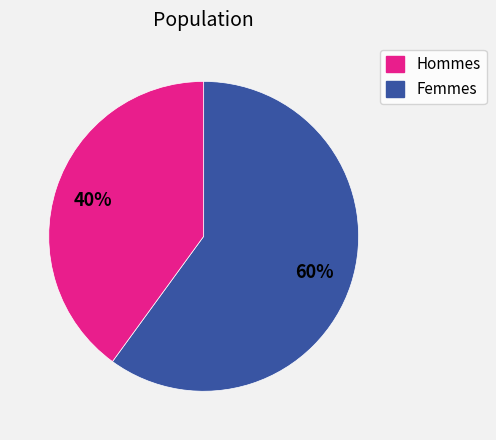

Count the number of slices in the pie.

2